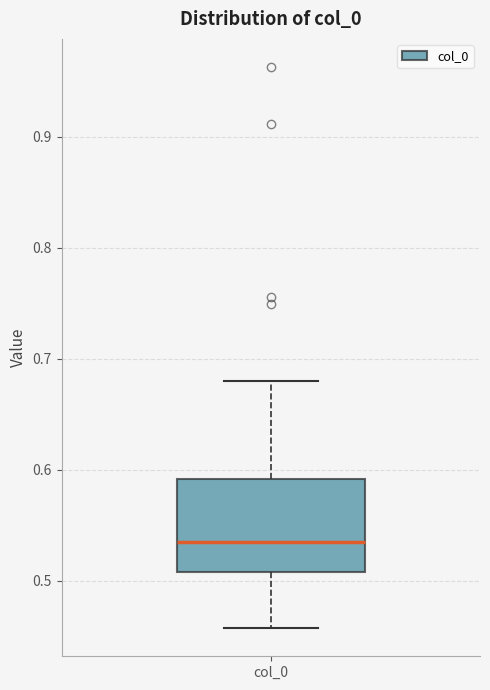

Where does the median line of the box for col_0 sit on the y-axis? The values are not printed on the chart, so give them approximately, as read against the axis.

0.54